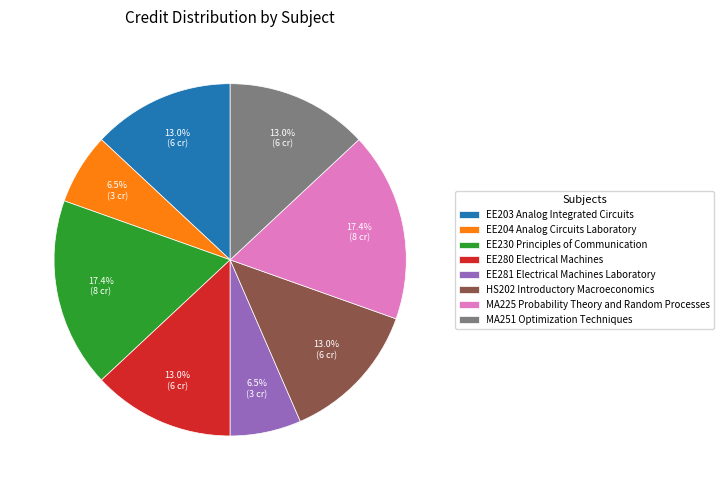

To the nearest percent, what is the average slice percentage?

12%